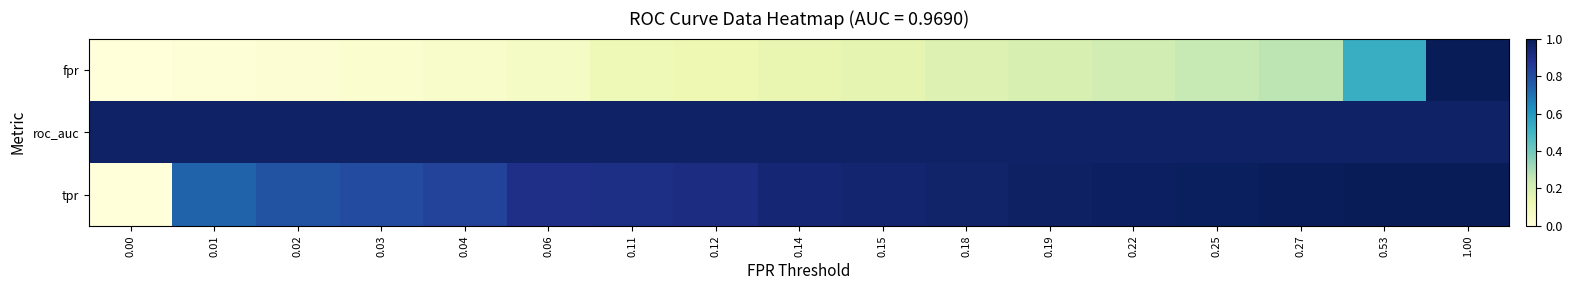

What is the spread (max minus min) of values at 0.27?

0.7